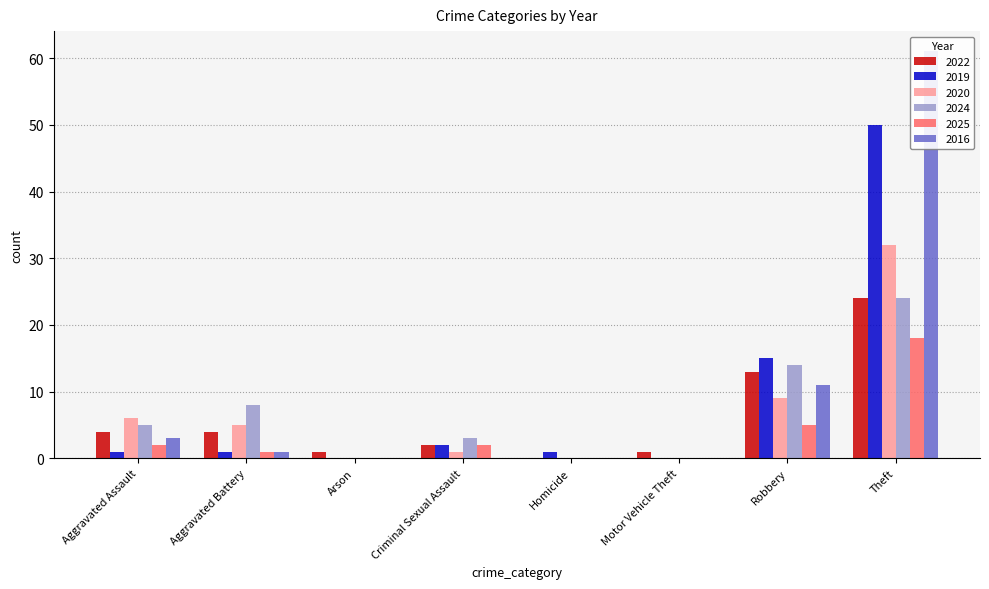

Where does the 2019 series first go above 1?

Criminal Sexual Assault